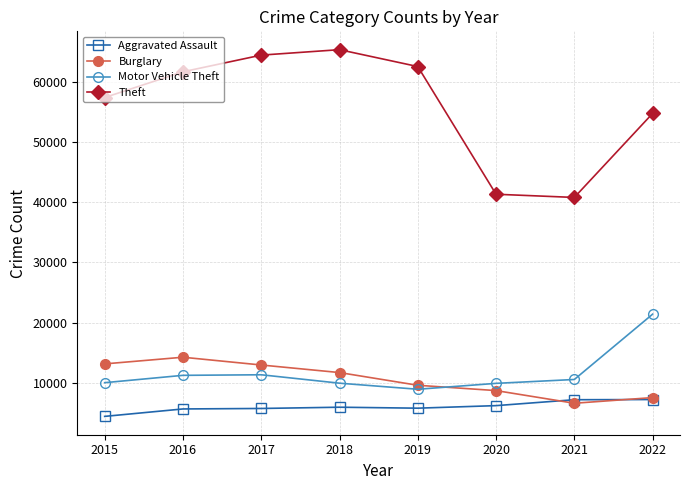

Between 2015 and 2020, which series saw the biggest shift?

Theft